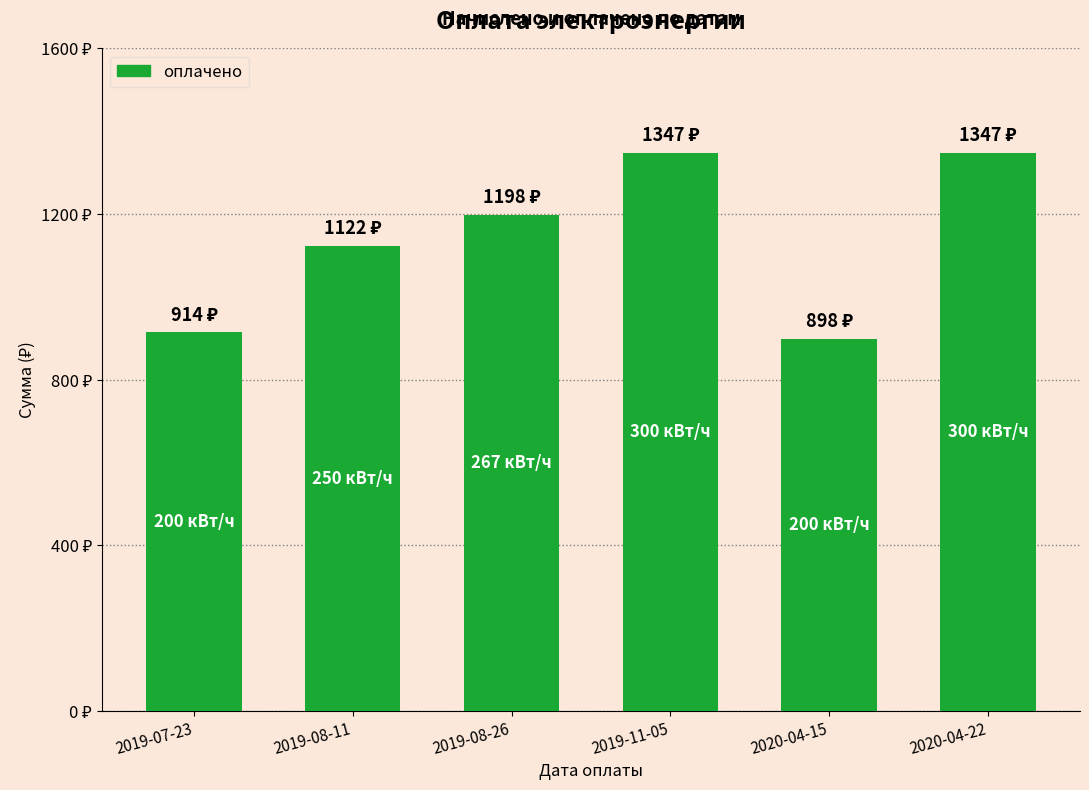

Between 2020-04-15 and 2019-11-05, which is larger?

2019-11-05